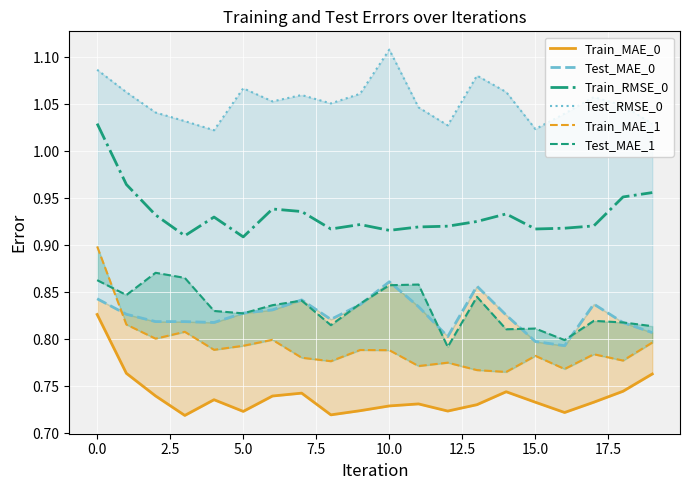

True or false: Train_RMSE_0 and Test_MAE_0 cross at least once.

False